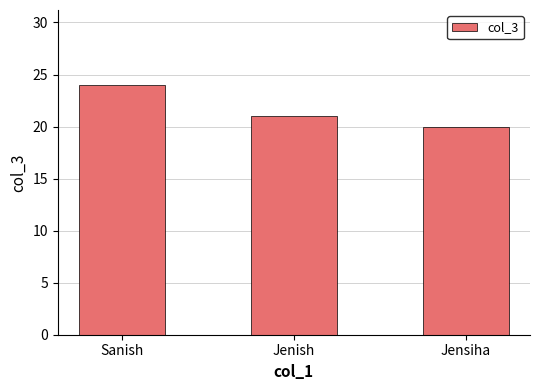

Which has a higher value, Jenish or Sanish?

Sanish